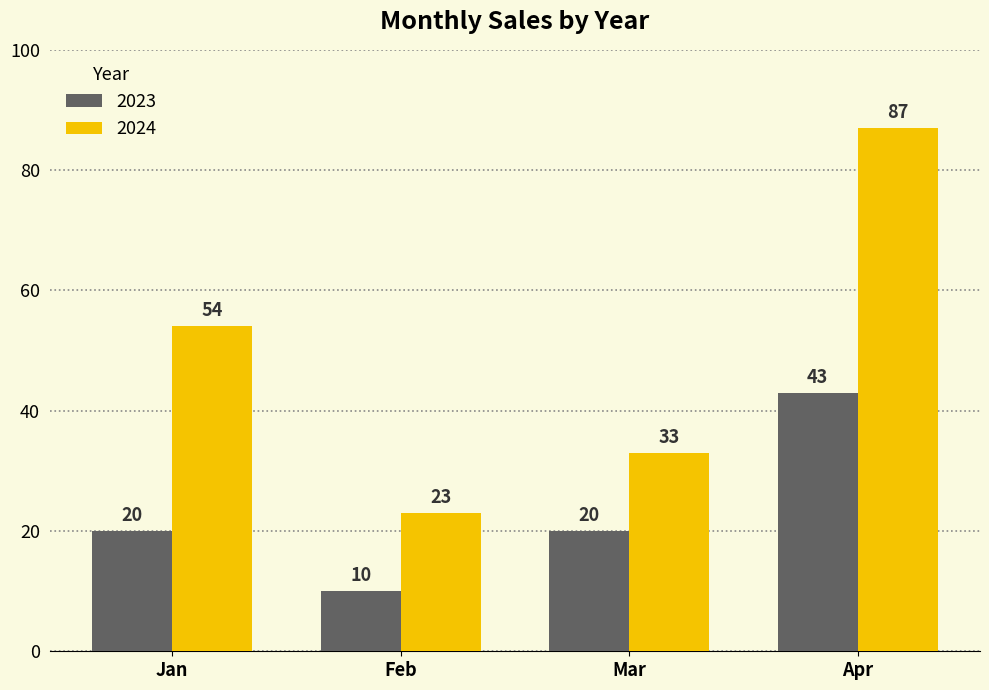

What is the spread (max minus min) of values at Mar?

13